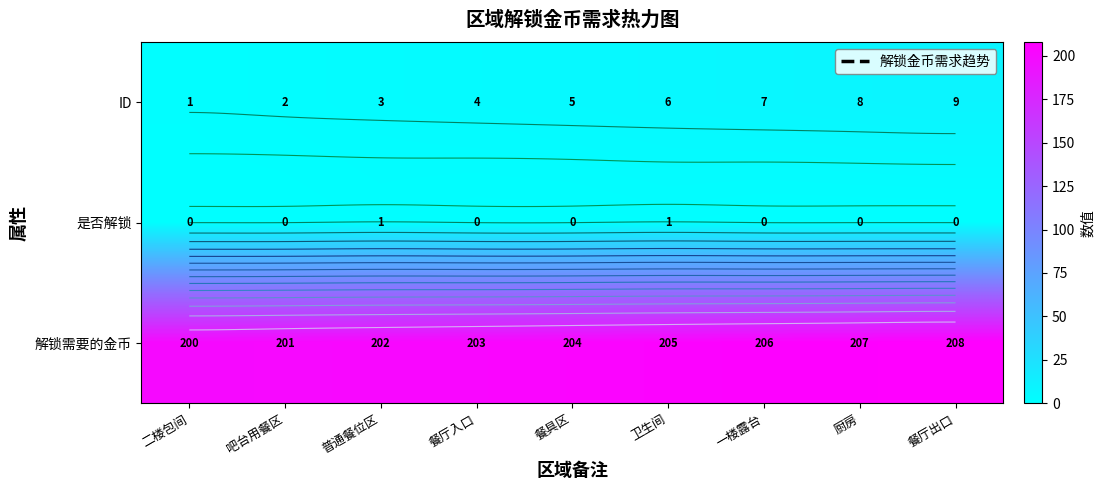

What is the difference between the maximum and minimum values in the 是否解锁 series?

1